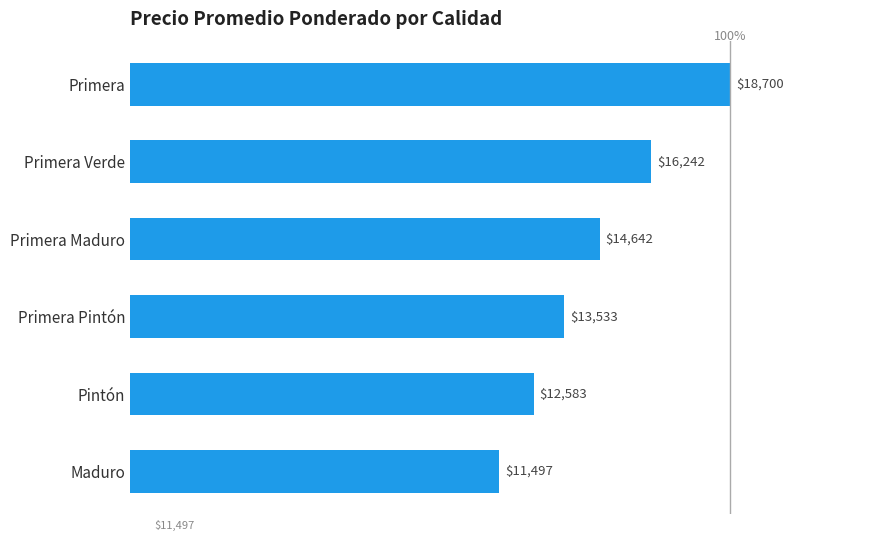

What position from the top is Maduro?

6